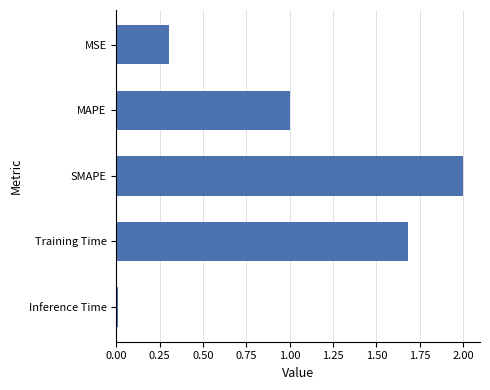

What is the label of the 3rd bar from the top?

SMAPE